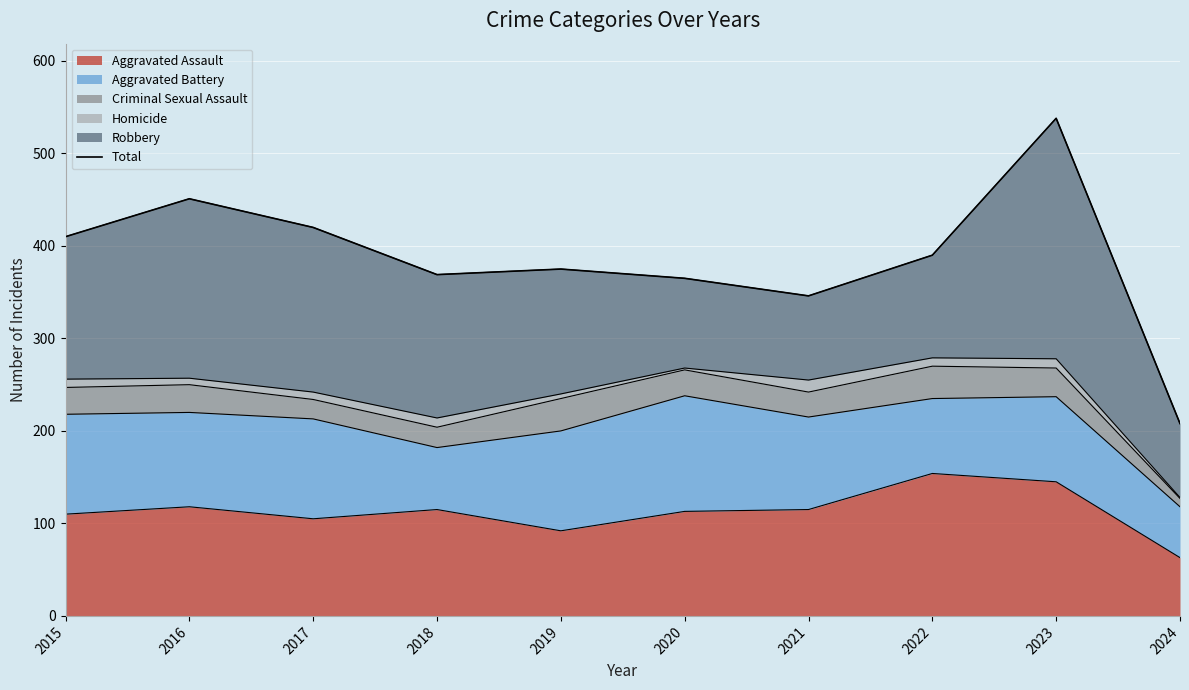

Approximately how many times larger is the value at 2015 compared to 2023?

0.8